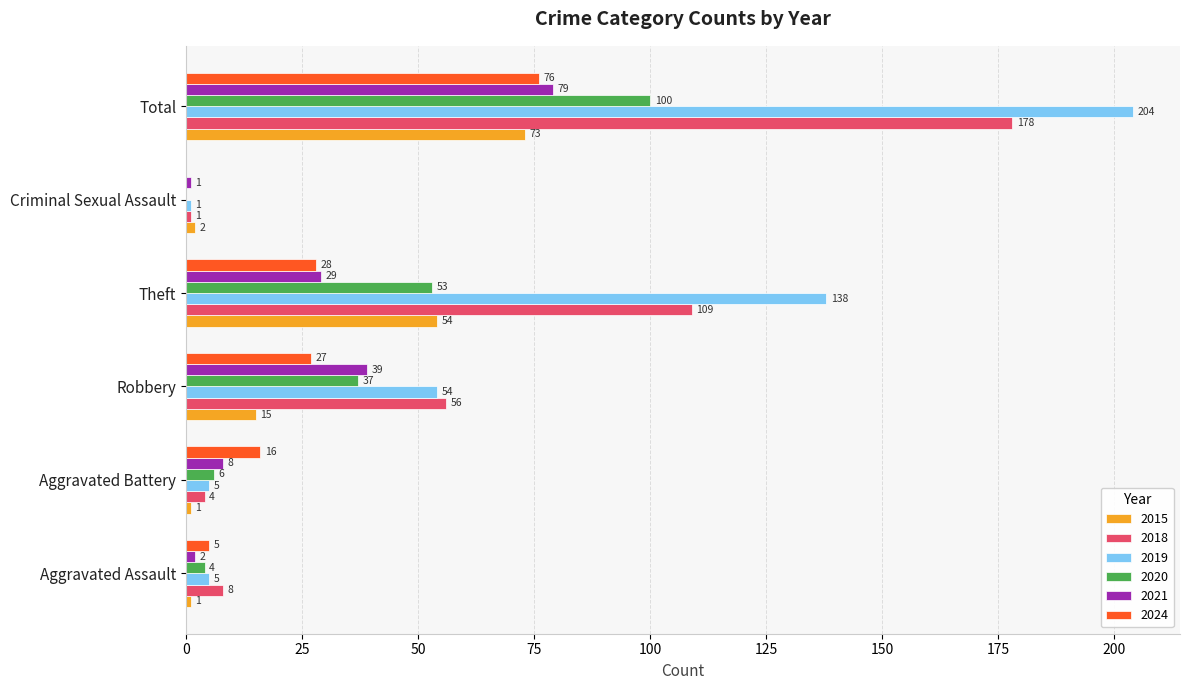

Where is 2024 nearest to the value 38?

Theft